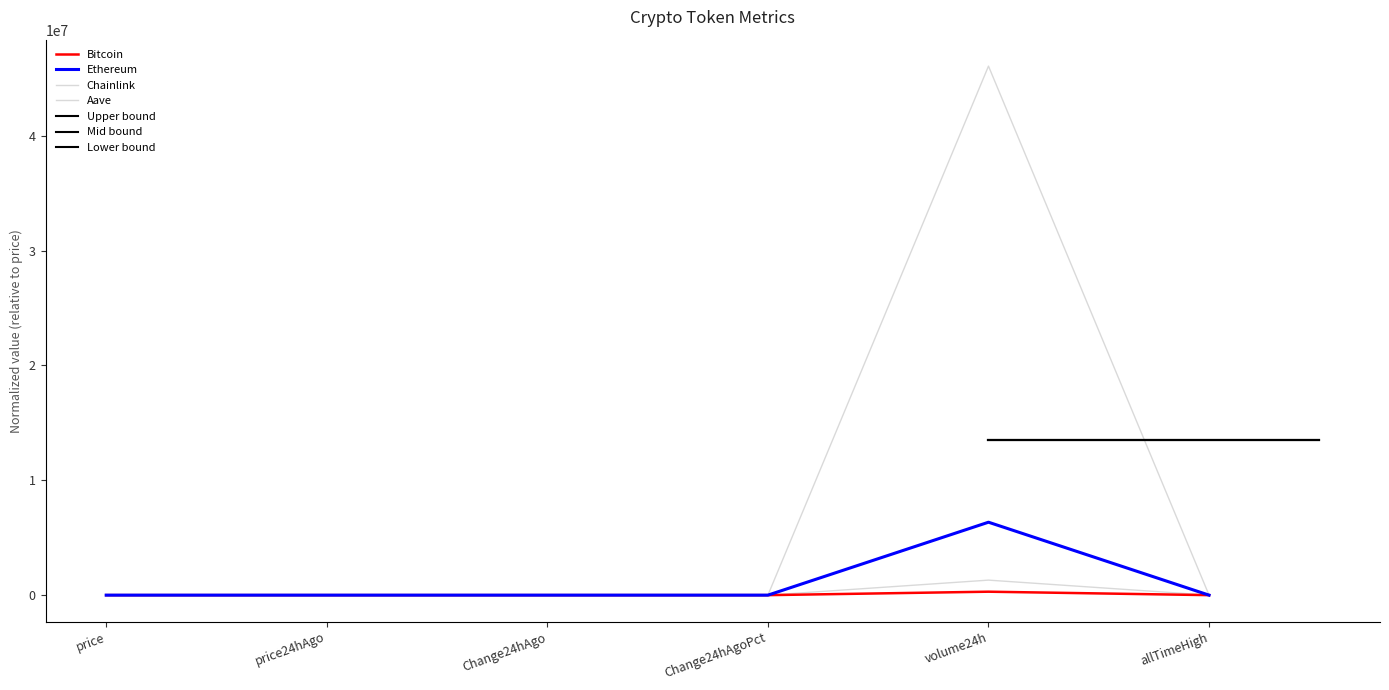

Reading left to right, transcribe all the data shown in this chart.

Bitcoin: 1.0	1.0	-0.0	-0.0	299883.1	1.1
Ethereum: 1.0	1.0	-0.0	-0.0	6349361.9	1.1
Chainlink: 1.0	1.1	-0.1	-0.0	46057541.1	2.2
Aave: 1.0	1.0	-0.0	-0.0	1307520.6	2.2